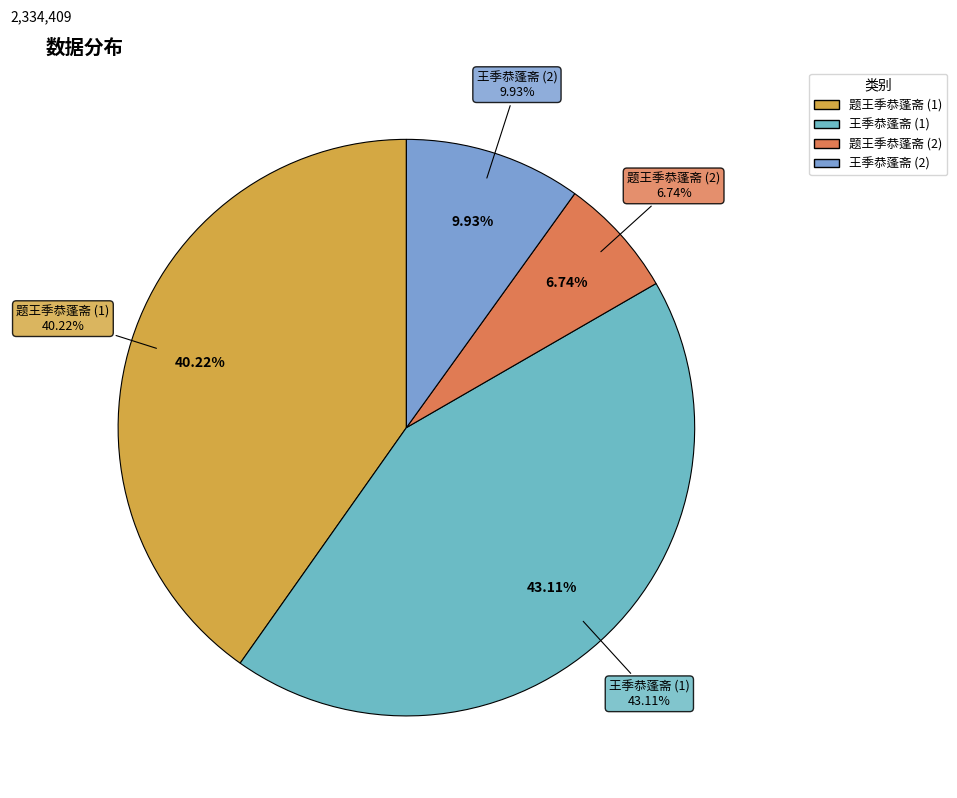

What is the ratio of the value at 题王季恭蓬斋 to the value at 题王季恭蓬斋?

6.0